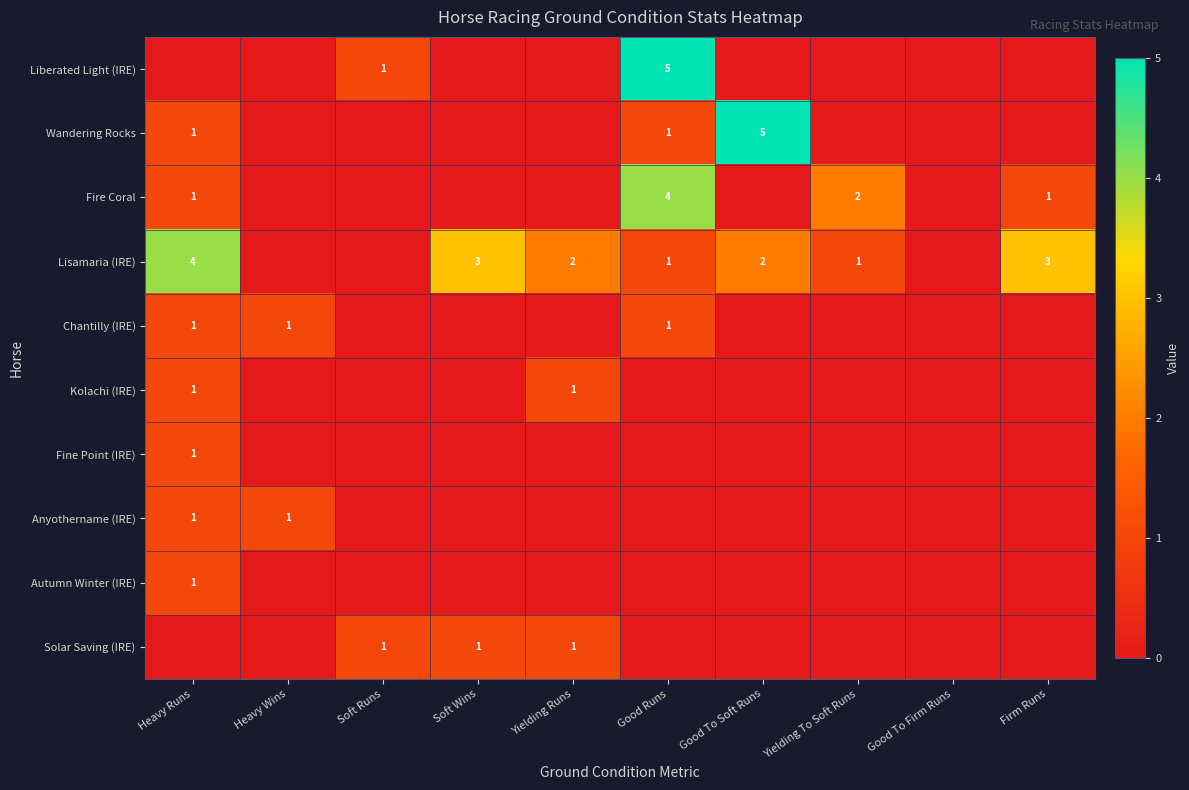

The value of Chantilly (IRE) at Heavy Runs is 1. True or false?

True